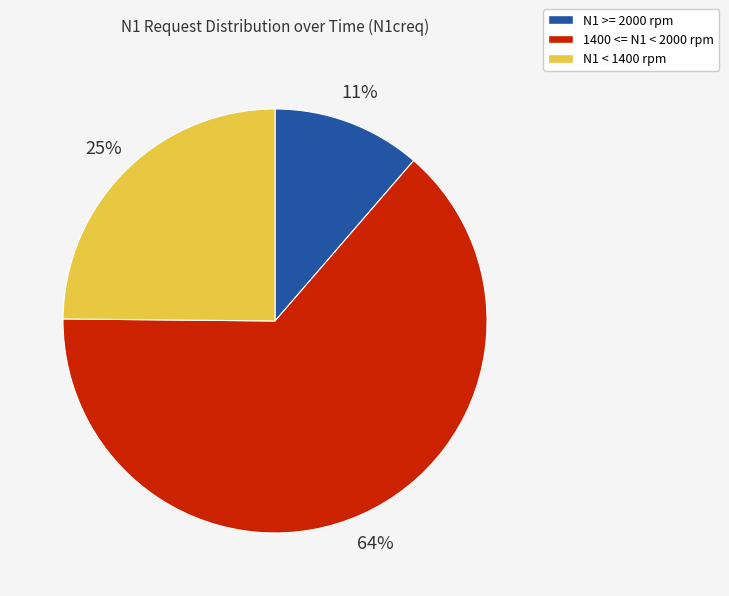

Does any single category account for the majority?

Yes